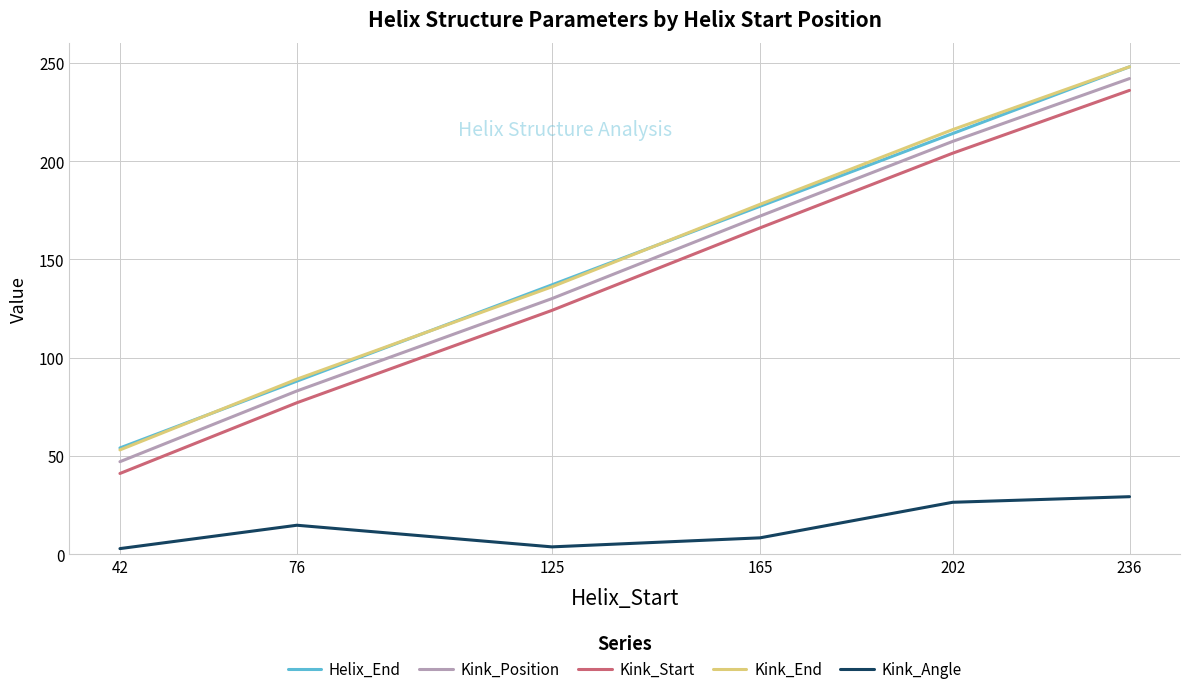

Does the chart display data point markers on the line(s)?

No